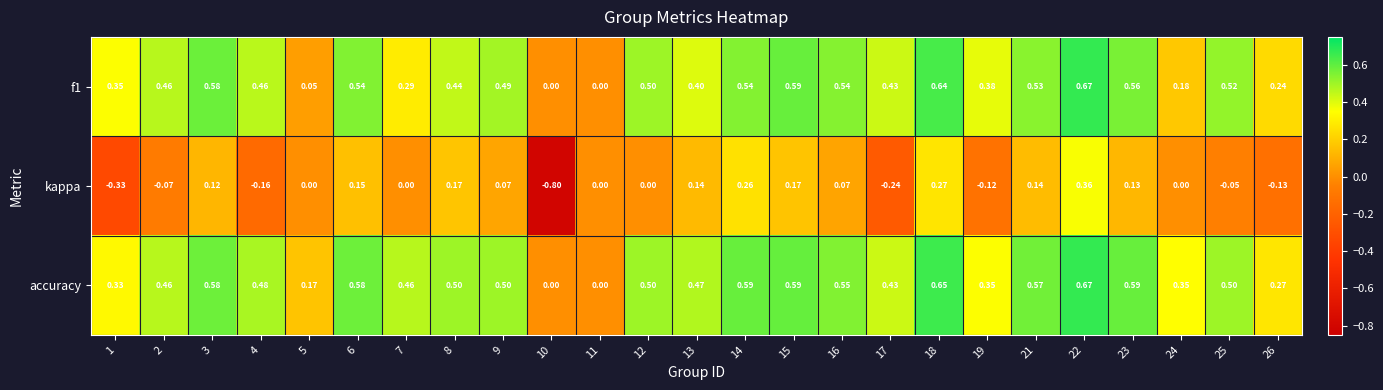

Which series has the largest range (max minus min)?

kappa